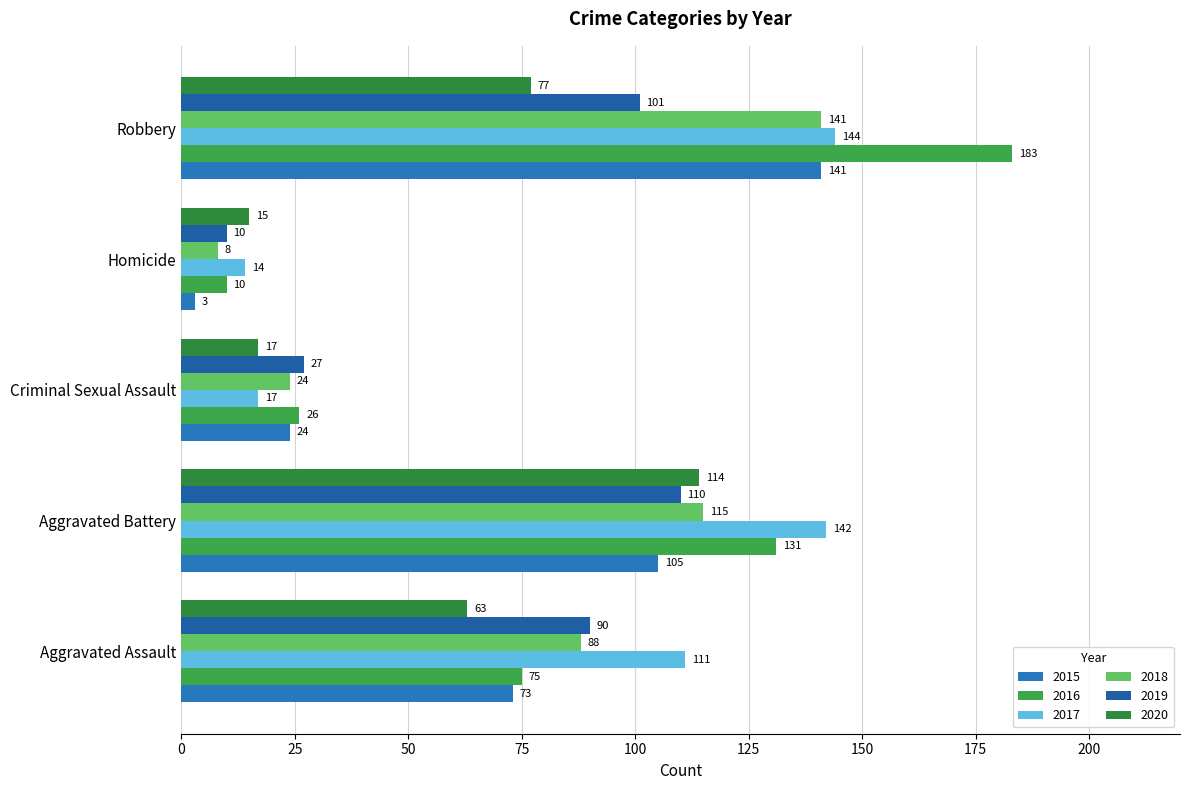

How many values in the 2015 series are below 73?

2